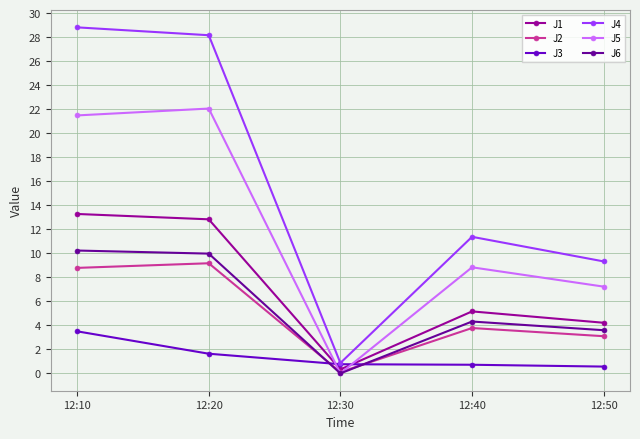

Rank the series at 12:10 from highest to lowest value.

J4, J5, J1, J6, J2, J3